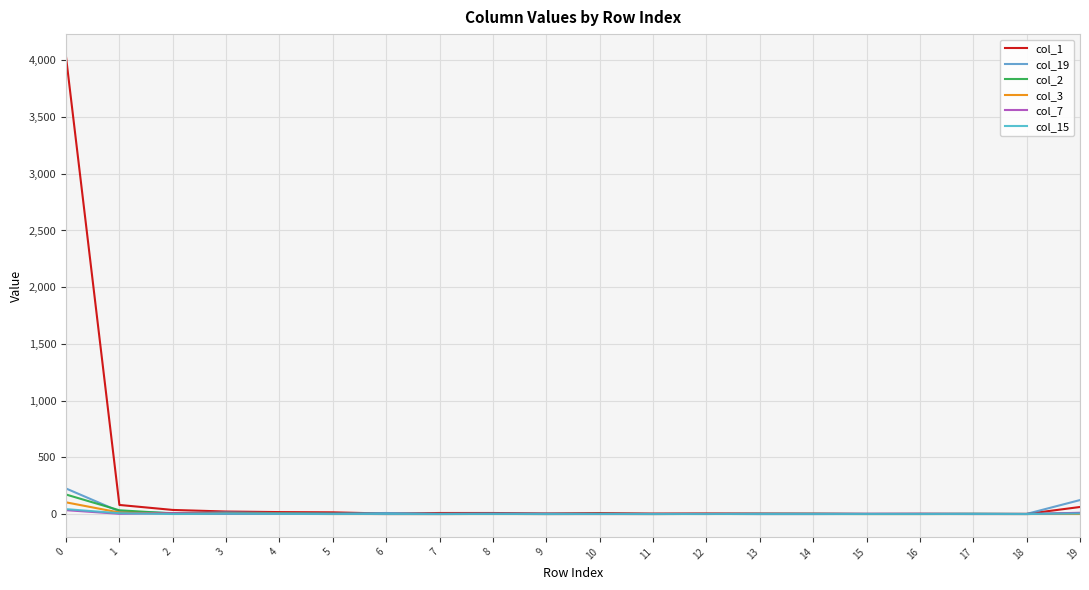

What is the average value of the col_1 series?

216